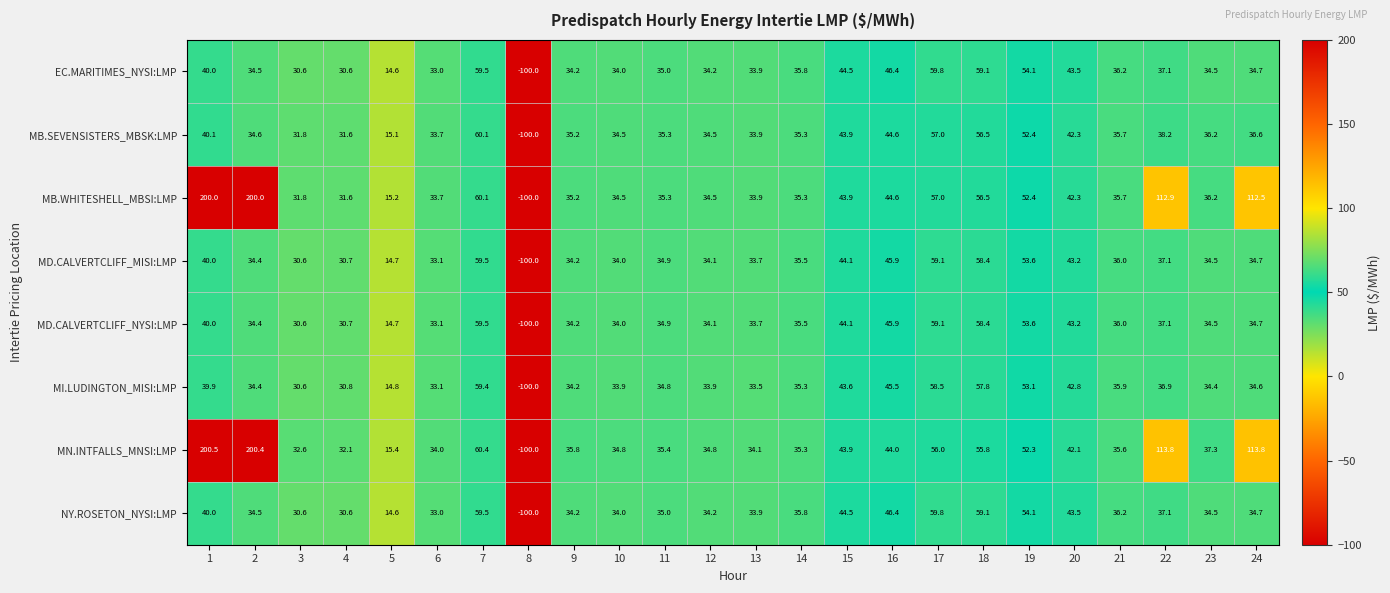

What is the difference between the MN.INTFALLS_MNSI:LMP values at 19 and 5?

36.9